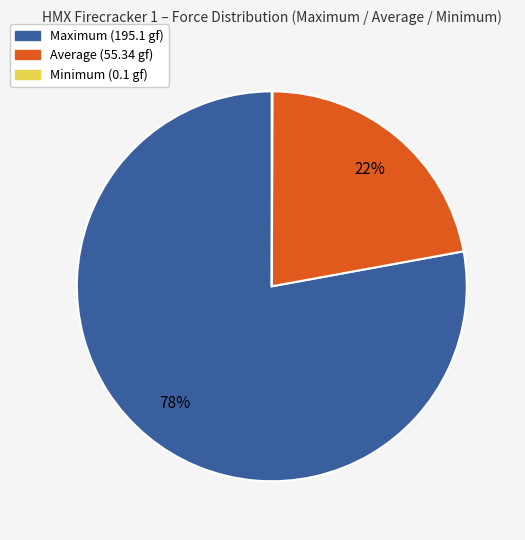

Combined, do Maximum and Average account for over 50%?

Yes